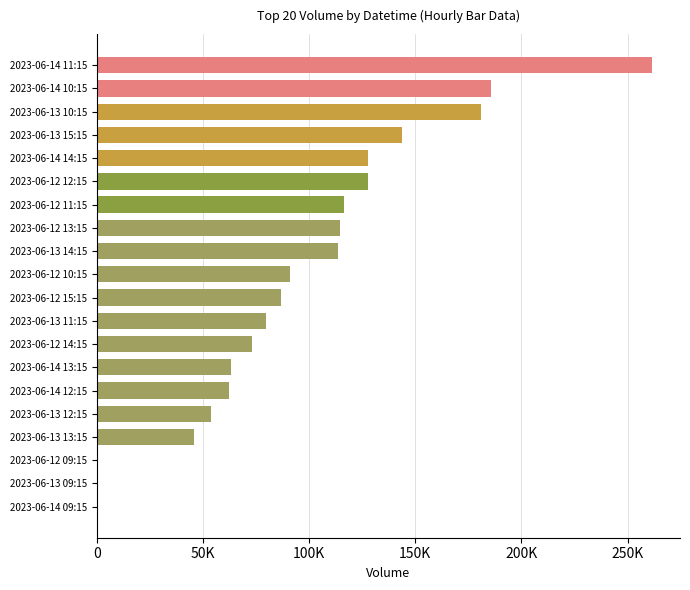

What is the difference between the maximum and minimum values?

261598